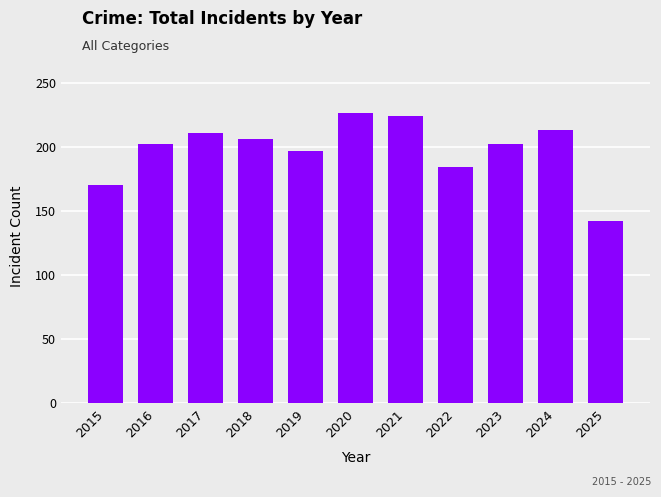

What is the change in value from 2022 to 2025?

-42